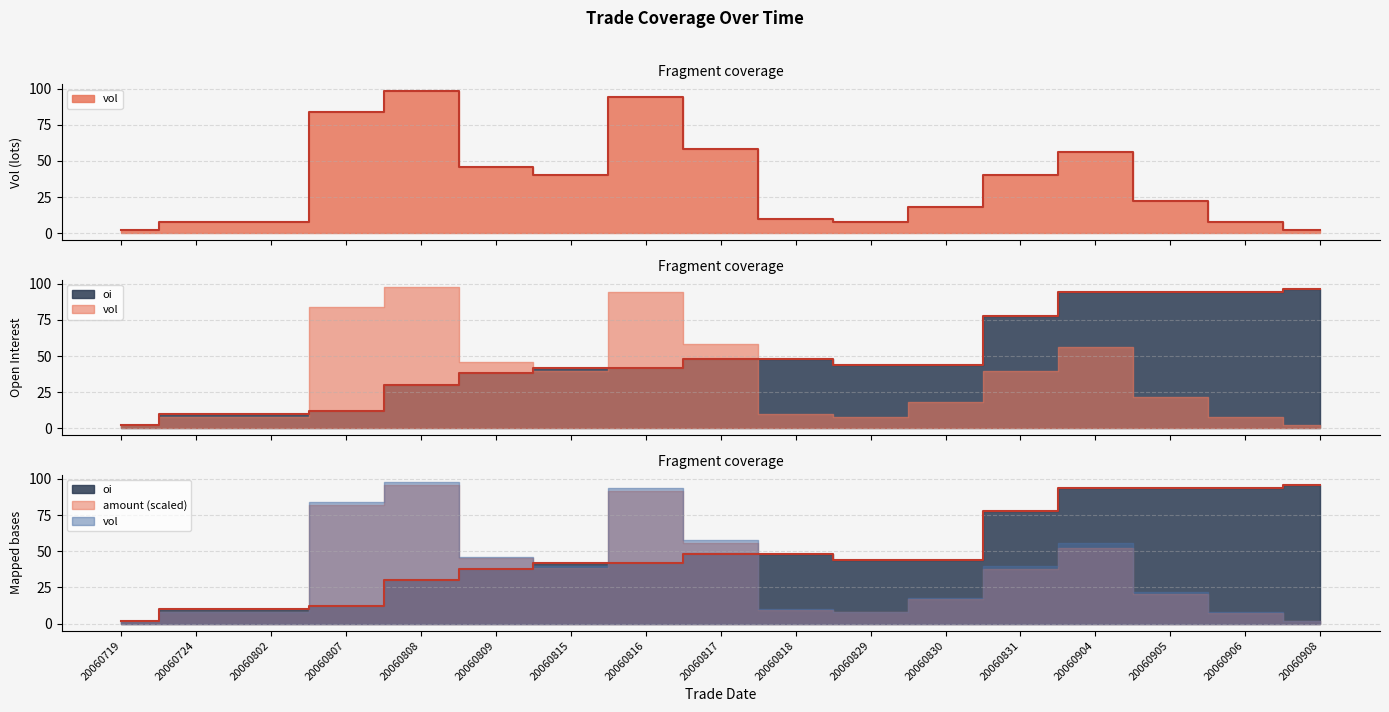

Rank the categories by vol value from highest to lowest.

20060808, 20060816, 20060807, 20060817, 20060904, 20060809, 20060815, 20060831, 20060905, 20060830, 20060818, 20060724, 20060802, 20060829, 20060906, 20060719, 20060908